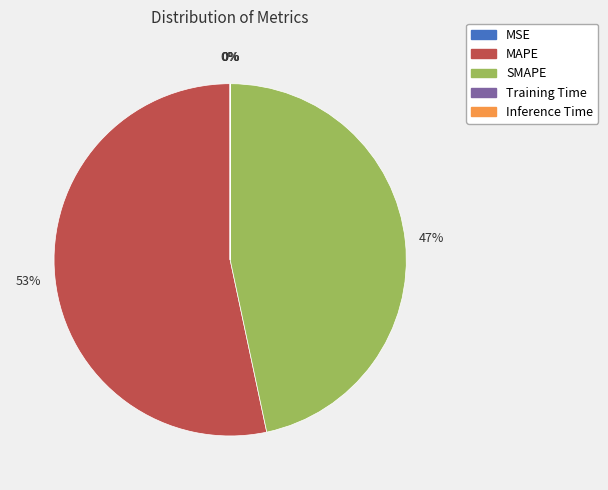

To the nearest percent, what is the difference between the largest and smallest slice percentages?

53%